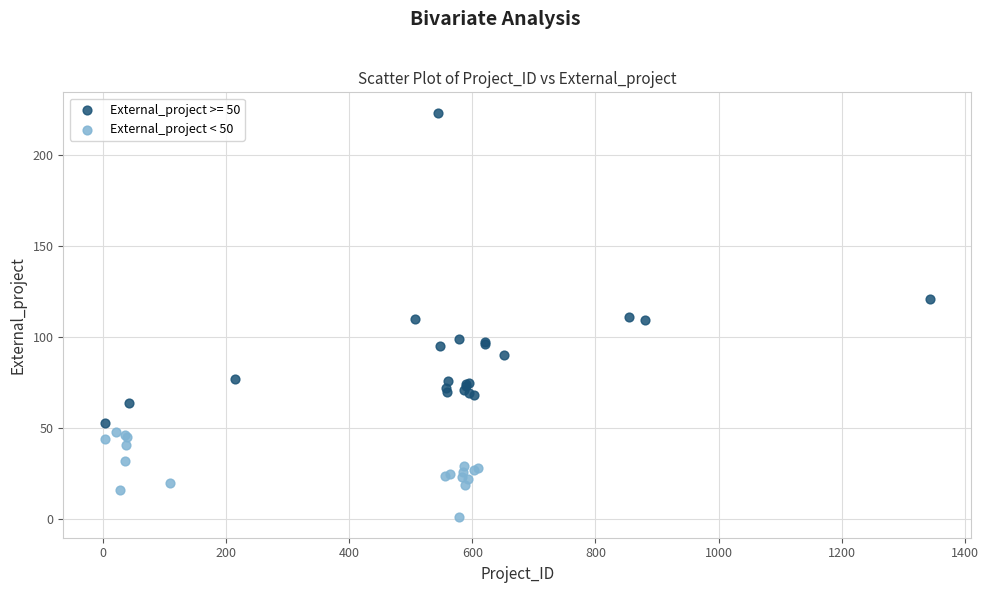

Which series contains the lowest Y value?

External_project < 50